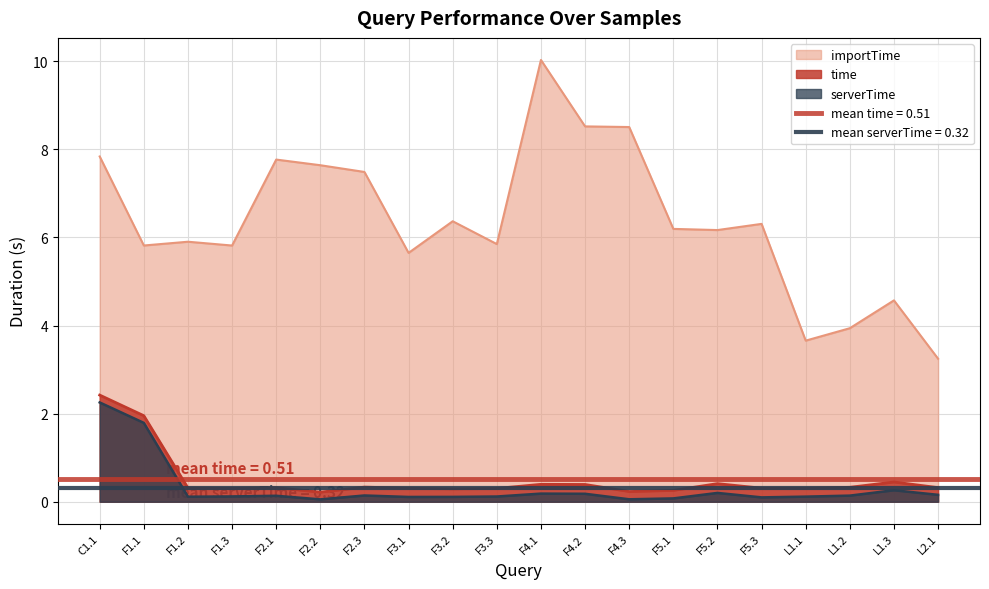

Which category has the lowest value across all series?

F2.2